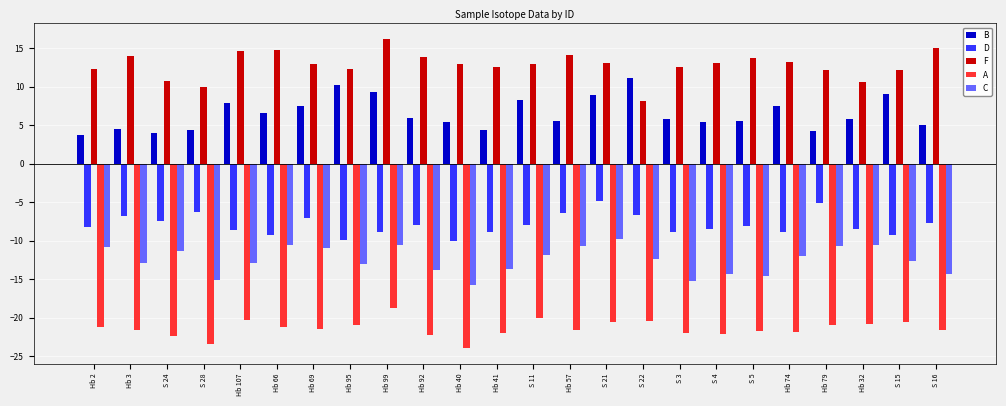

True or false: A has a value of -32.4 at Hb 69.

False